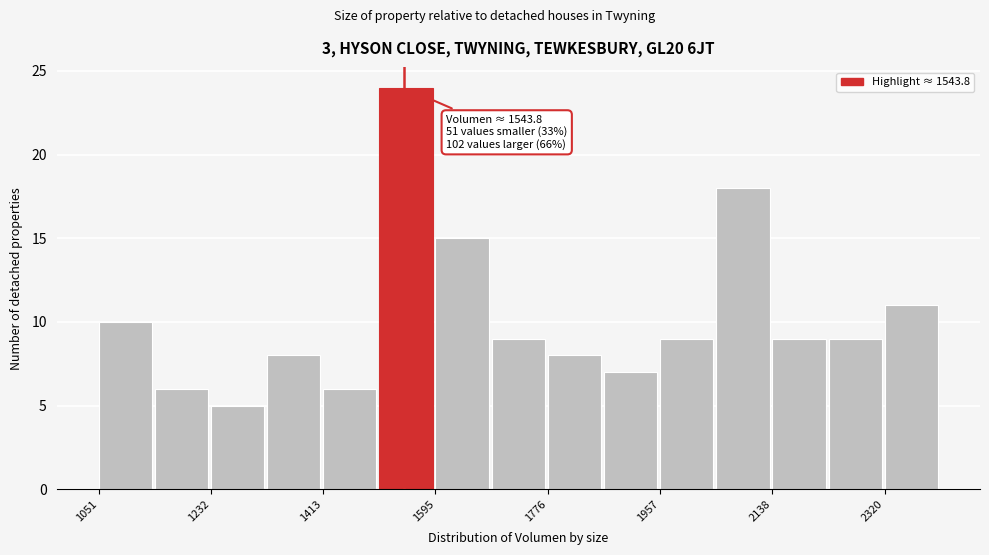

Which range on the x-axis has the tallest bar?

1500 to 1600